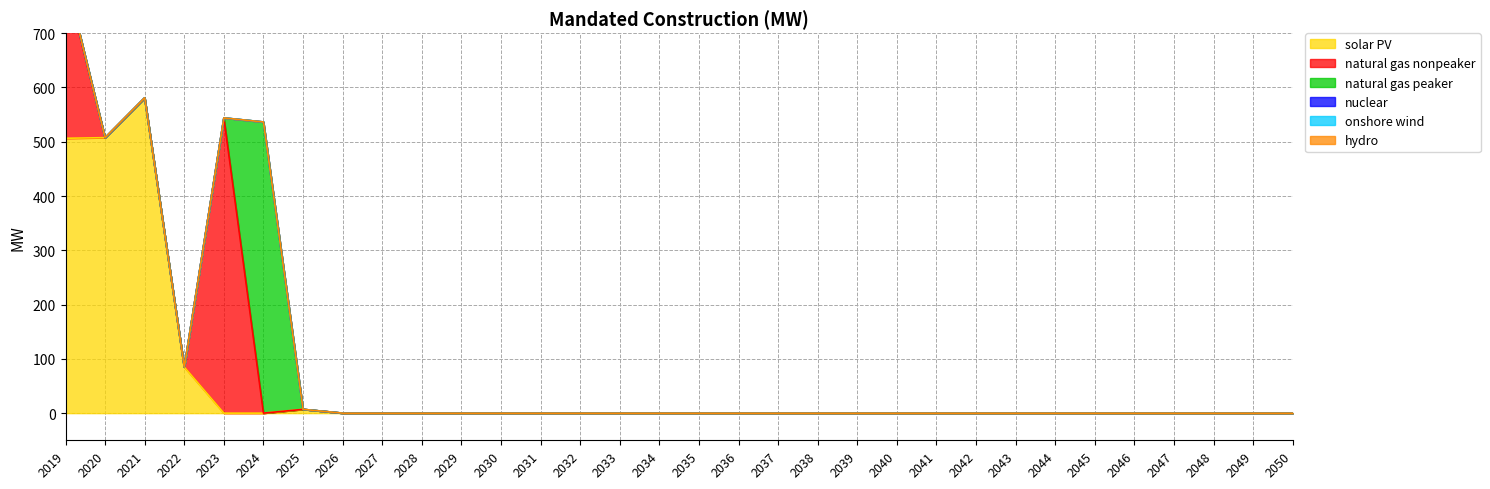

True or false: onshore wind has more than 2 points higher than both neighbors.

False